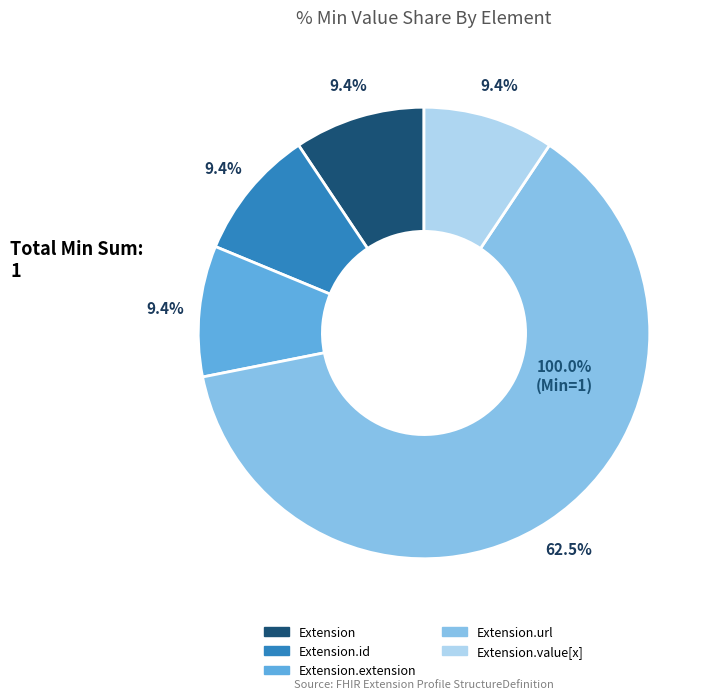

What is the largest slice in the pie chart?

Extension.url